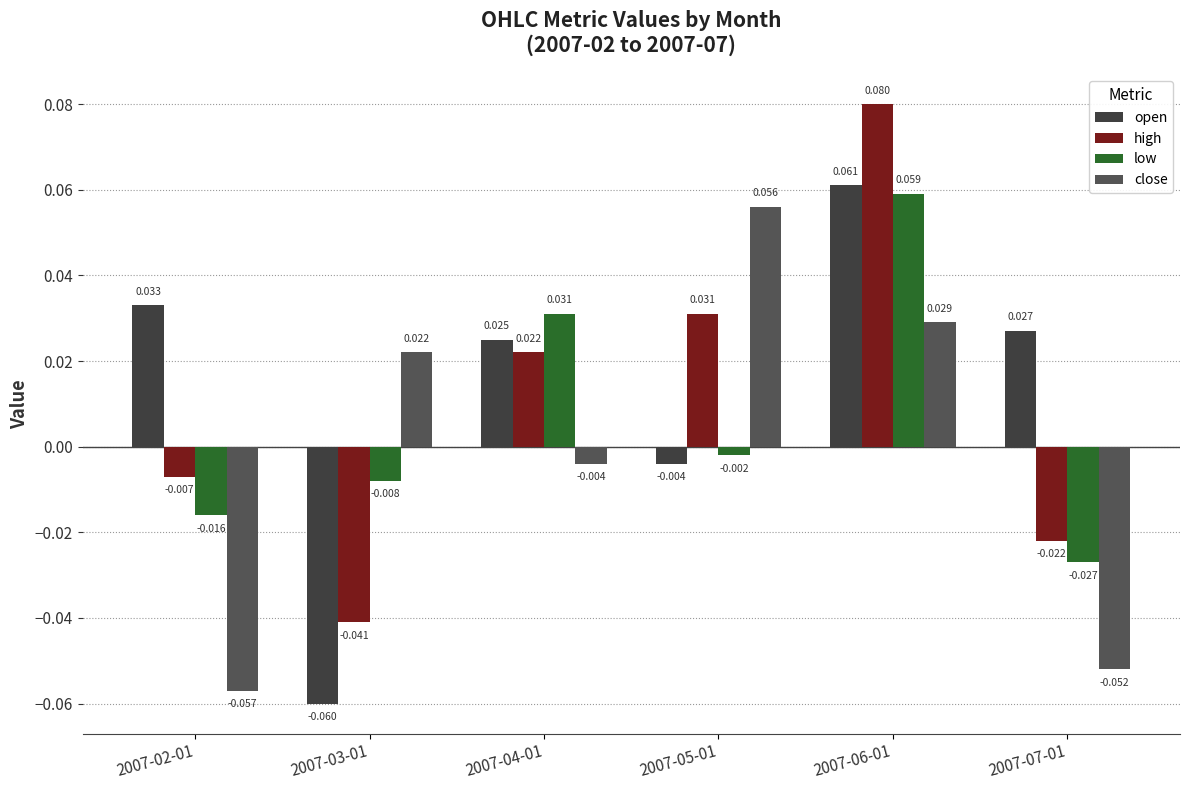

Are the bars grouped side by side (vs. stacked)?

Yes